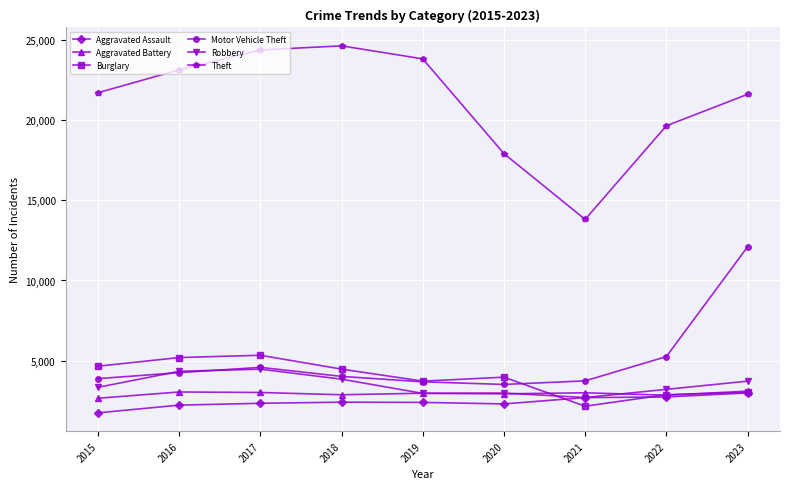

True or false: Robbery and Theft cross at least once.

False